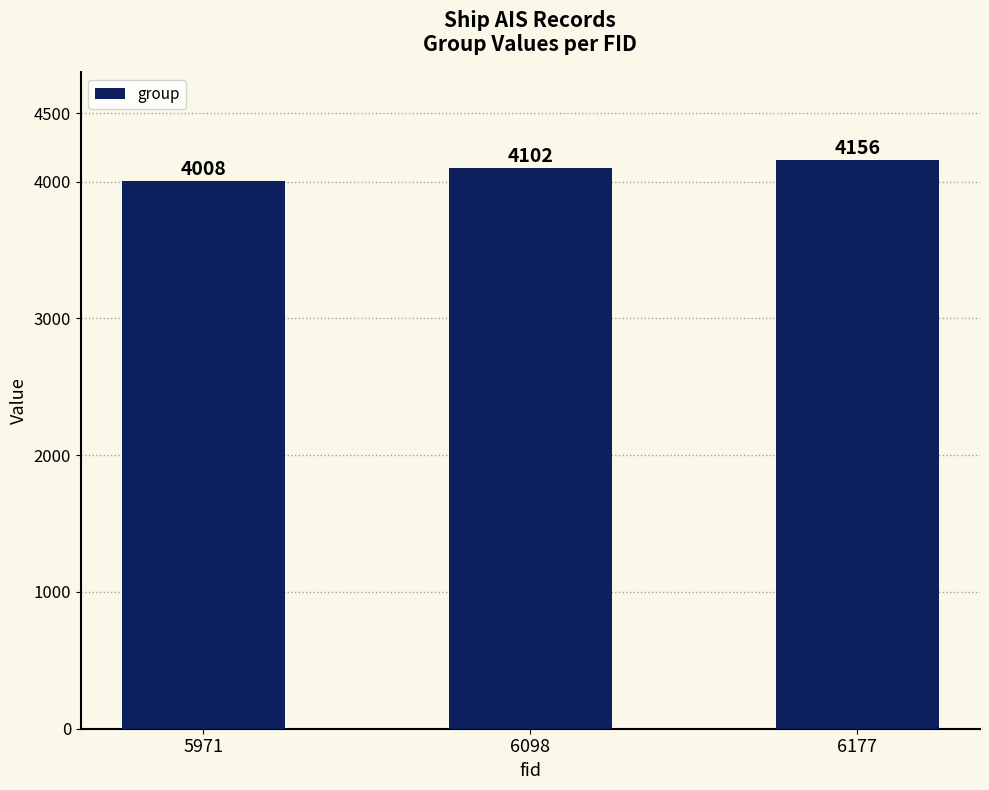

Between 6098 and 6177, which is larger?

6177